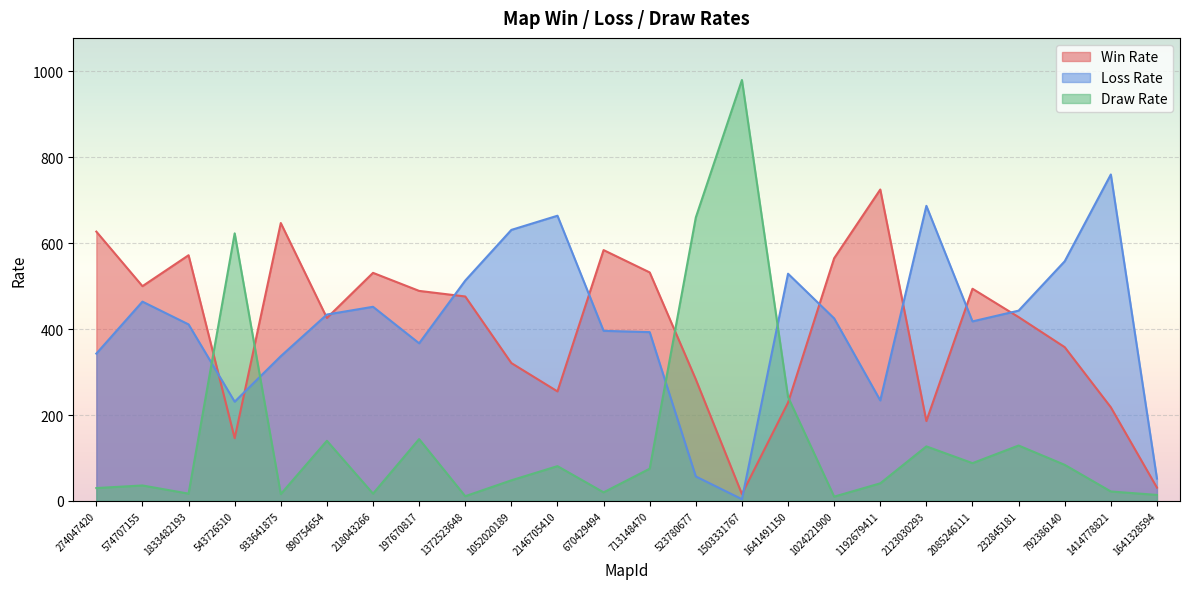

Reading left to right, what are all the values shown in this chart?

Win Rate: 274047420=627	574707155=500	1833482193=572	543726510=146	933641875=647	890754654=426	218043266=531	197670817=489	1372523648=476	1052020189=321	2146705410=255	670429494=584	713148470=532	523780677=283	1503331767=16	1641491150=229	1024221900=565	1192679411=725	2123030293=186	2085246111=494	232845181=428	792386140=358	1414778821=218	1641328594=31
Loss Rate: 274047420=343	574707155=464	1833482193=411	543726510=231	933641875=337	890754654=434	218043266=452	197670817=367	1372523648=513	1052020189=631	2146705410=664	670429494=396	713148470=393	523780677=57	1503331767=4	1641491150=529	1024221900=425	1192679411=234	2123030293=687	2085246111=418	232845181=443	792386140=558	1414778821=760	1641328594=52
Draw Rate: 274047420=30	574707155=36	1833482193=17	543726510=623	933641875=16	890754654=140	218043266=17	197670817=144	1372523648=11	1052020189=48	2146705410=81	670429494=20	713148470=75	523780677=660	1503331767=980	1641491150=242	1024221900=10	1192679411=41	2123030293=127	2085246111=88	232845181=129	792386140=84	1414778821=22	1641328594=14